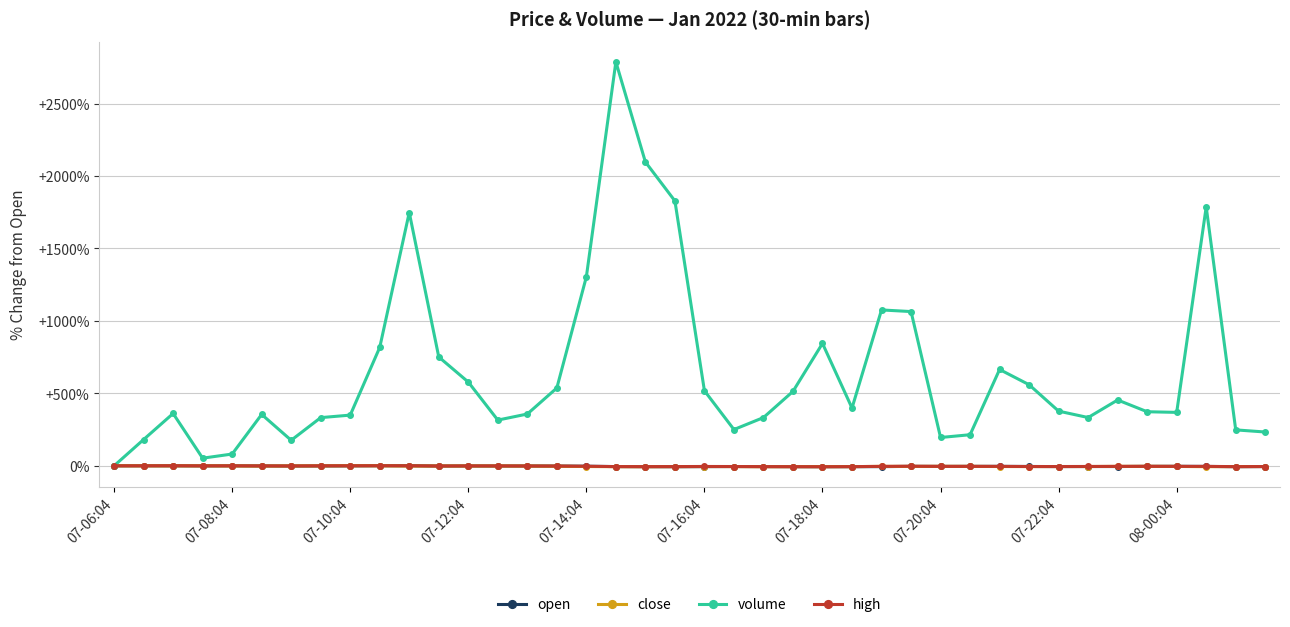

How many values in the open series exceed -3?

17